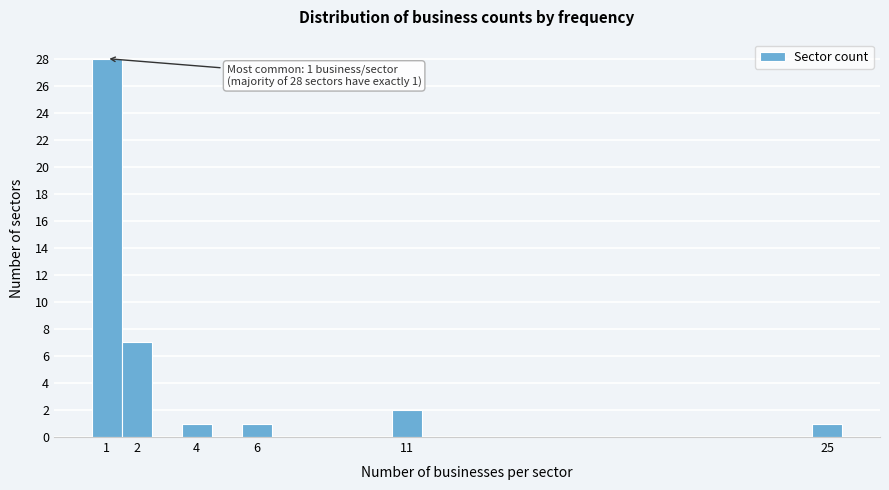

Which range on the x-axis has the tallest bar?

0.5 to 1.5